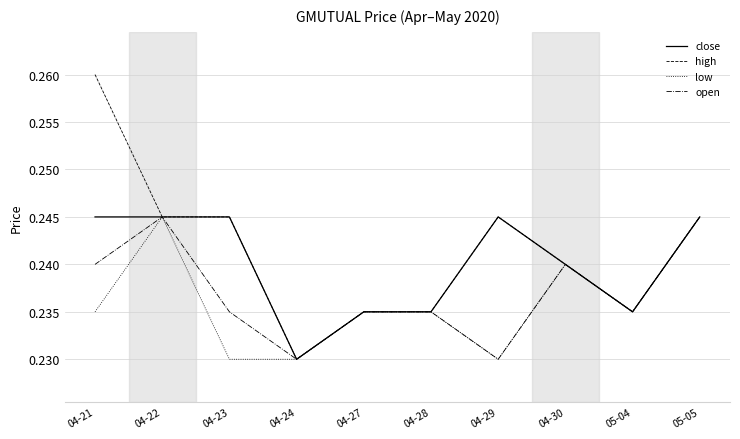

True or false: low has a value of 0.4 at 04-24.

False